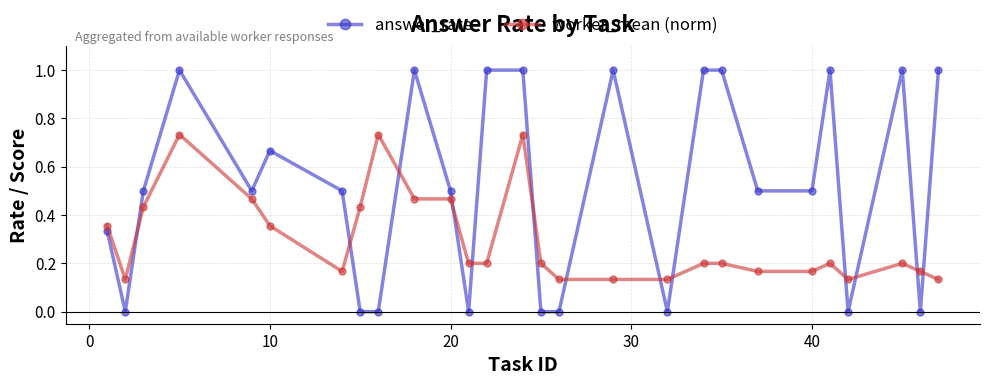

True or false: worker_mean (norm) has more than 2 points higher than both neighbors.

True